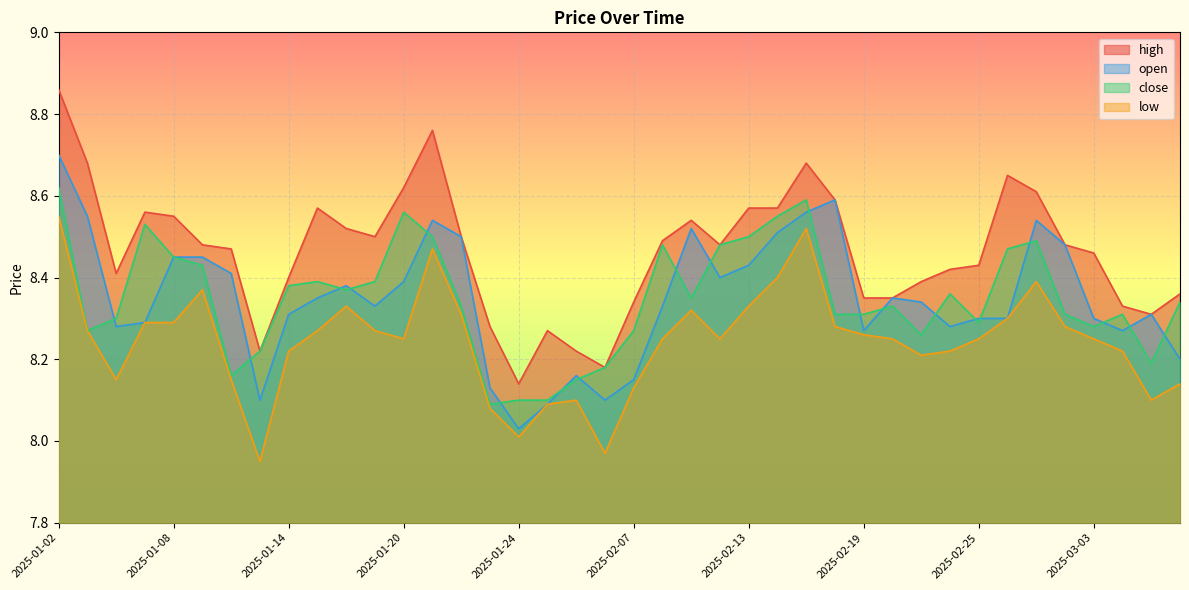

List the series in order of their peak value, highest first.

high, open, close, low